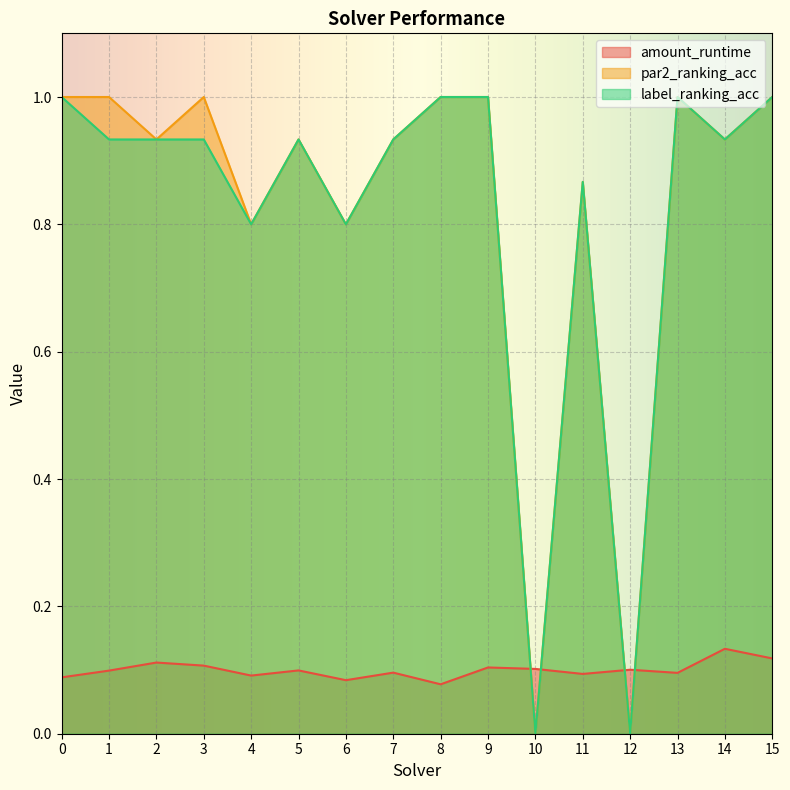

Reading left to right, list all the values displayed in this chart.

amount_runtime: 0.1	0.1	0.1	0.1	0.1	0.1	0.1	0.1	0.1	0.1	0.1	0.1	0.1	0.1	0.1	0.1
par2_ranking_acc: 1.0	1.0	0.9	1.0	0.8	0.9	0.8	0.9	1.0	1.0	0.0	0.9	0.0	1.0	0.9	1.0
label_ranking_acc: 1.0	0.9	0.9	0.9	0.8	0.9	0.8	0.9	1.0	1.0	0.0	0.9	0.0	1.0	0.9	1.0